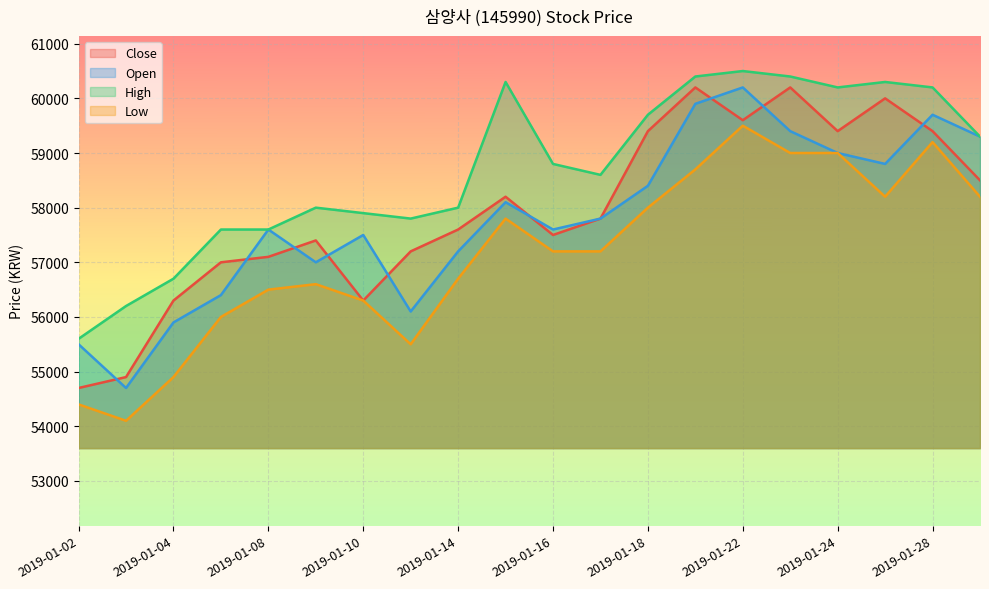

Which series has the largest range (max minus min)?

Close